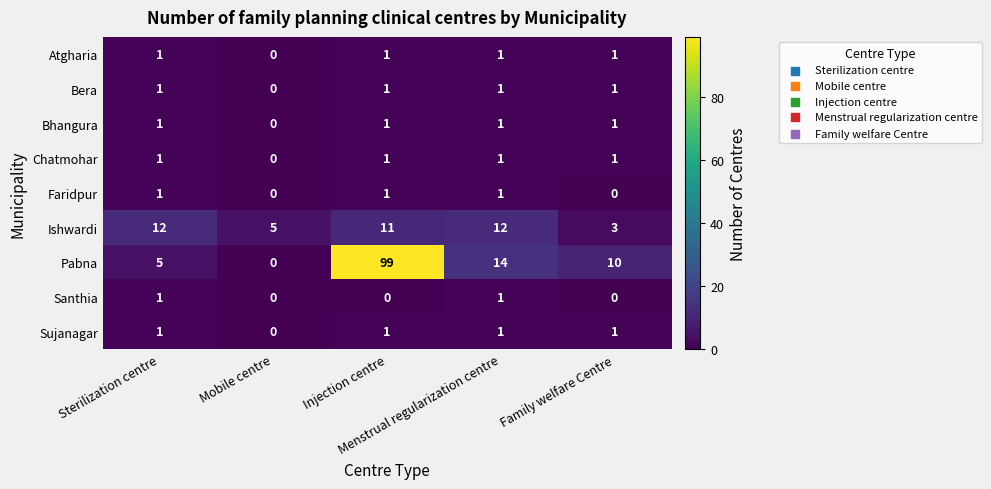

Which series has the largest total across all categories?

Pabna